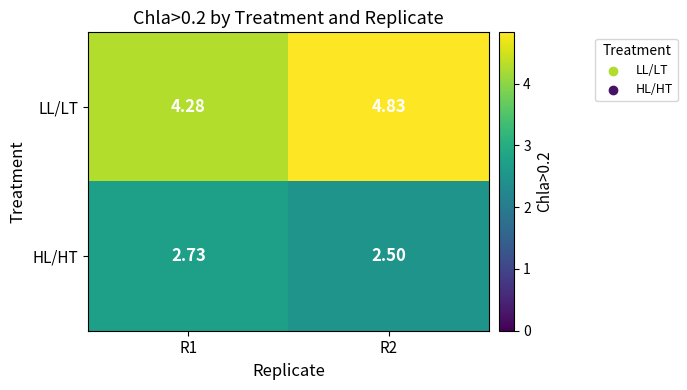

At how many categories does at least one series exceed 3?

2